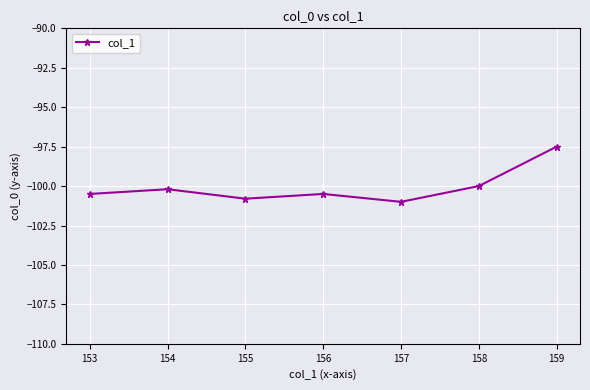

Is this an area chart (filled region under the line)?

No